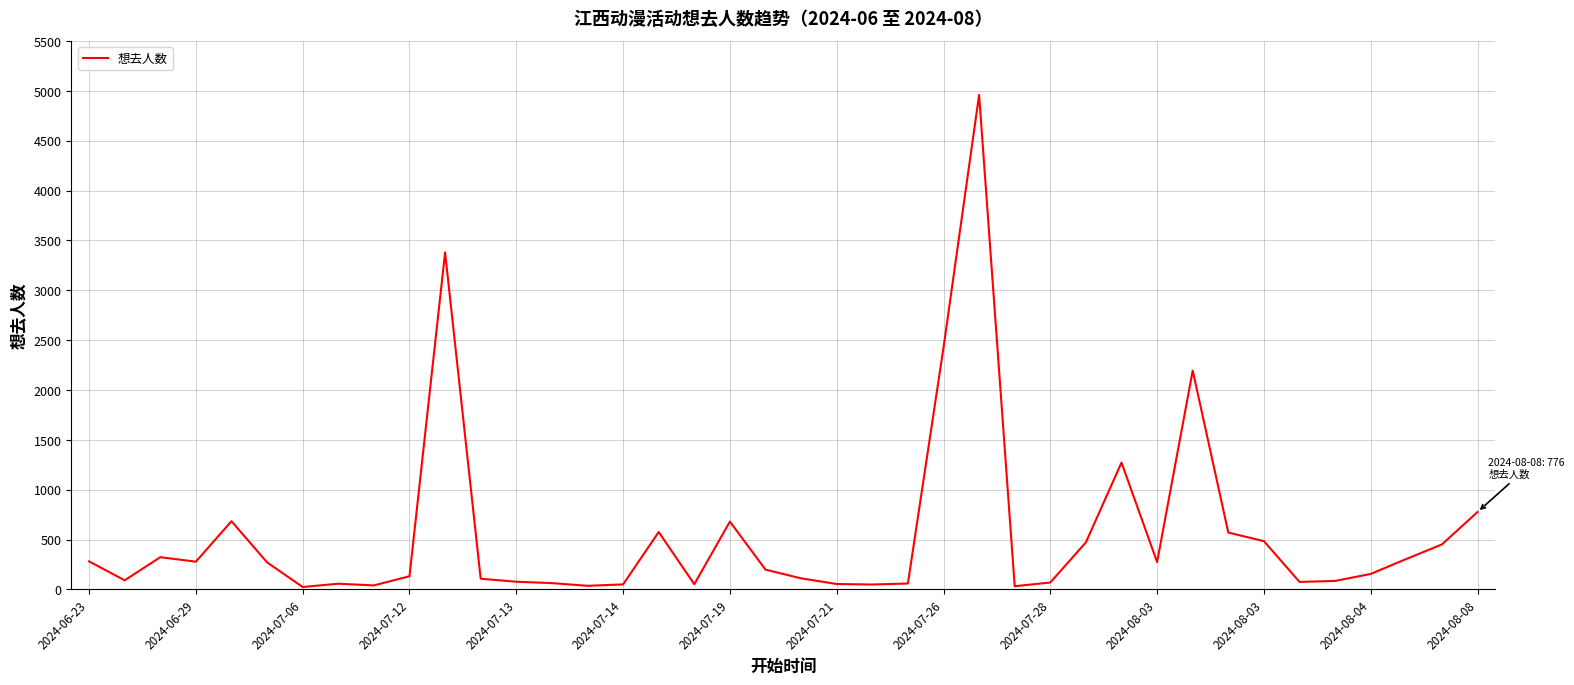

What is the minimum value shown in the chart?

24